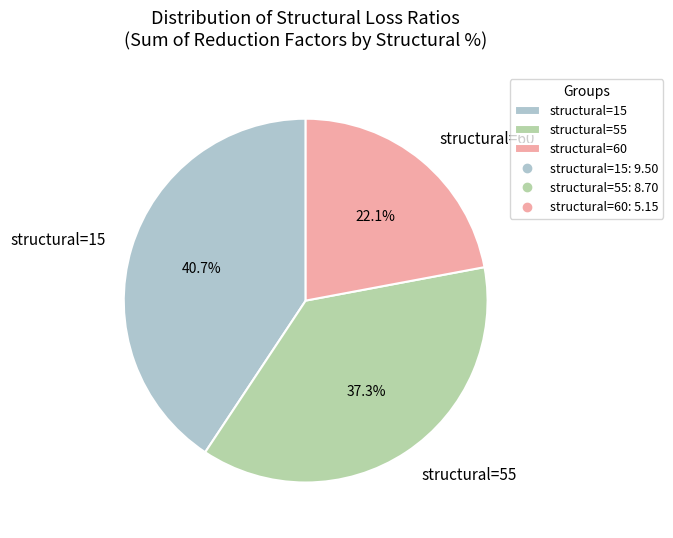

Is the sum of structural=60 and structural=15 greater than half?

Yes